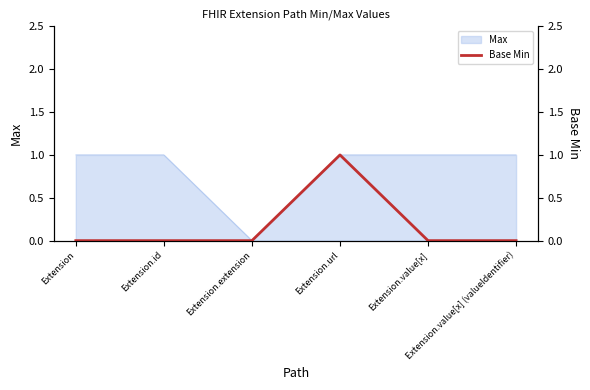

At which category does the chart reach its peak across all series?

Extension.url